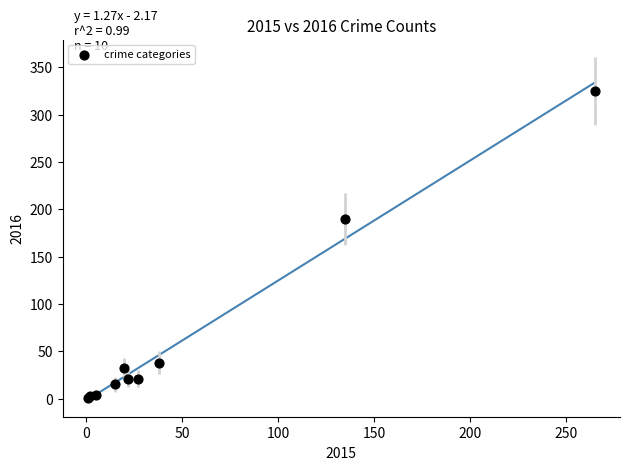

What Y value in the scatter plot is closest to 163?

190